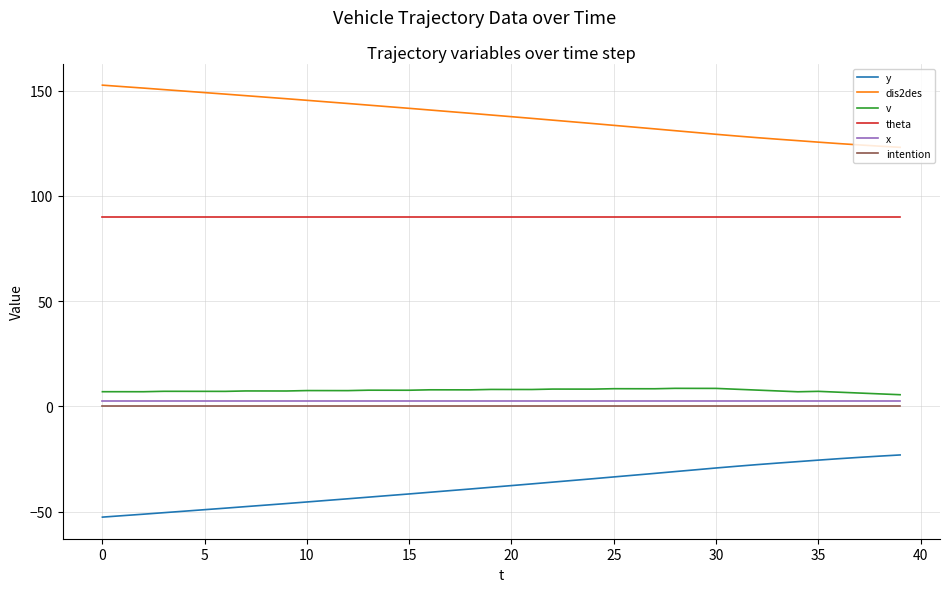

Which series has the largest total across all categories?

dis2des